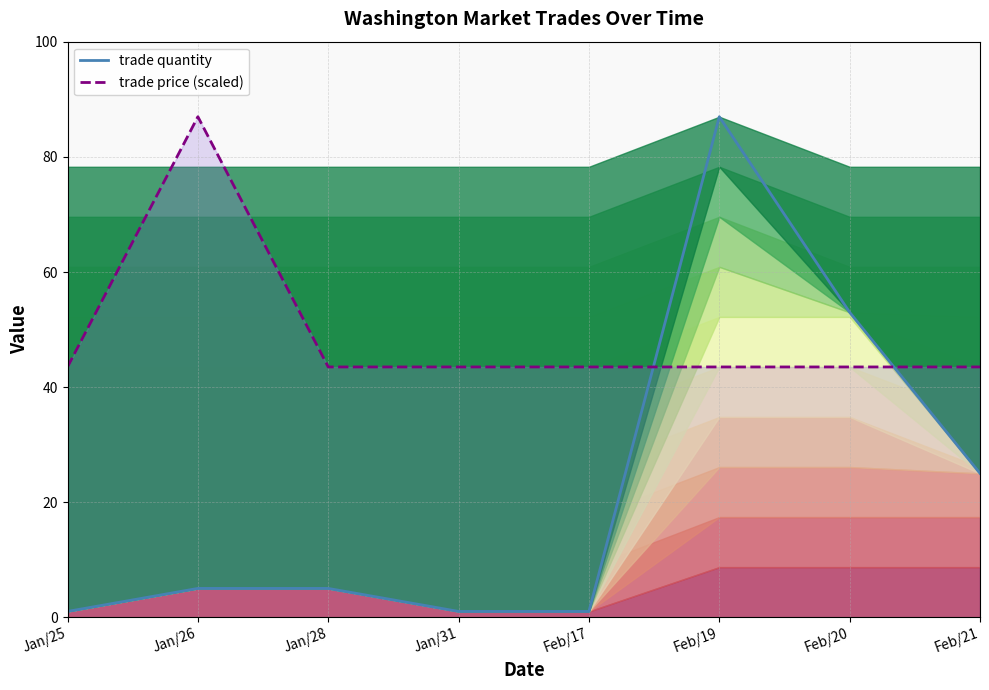

Reading left to right, what are all the values shown in this chart?

trade quantity: Jan/25=1.0	Jan/26=5.0	Jan/28=5.0	Jan/31=1.0	Feb/17=1.0	Feb/19=87.0	Feb/20=53.0	Feb/21=25.0
trade price (scaled): Jan/25=43.5	Jan/26=87.0	Jan/28=43.5	Jan/31=43.5	Feb/17=43.5	Feb/19=43.5	Feb/20=43.5	Feb/21=43.5